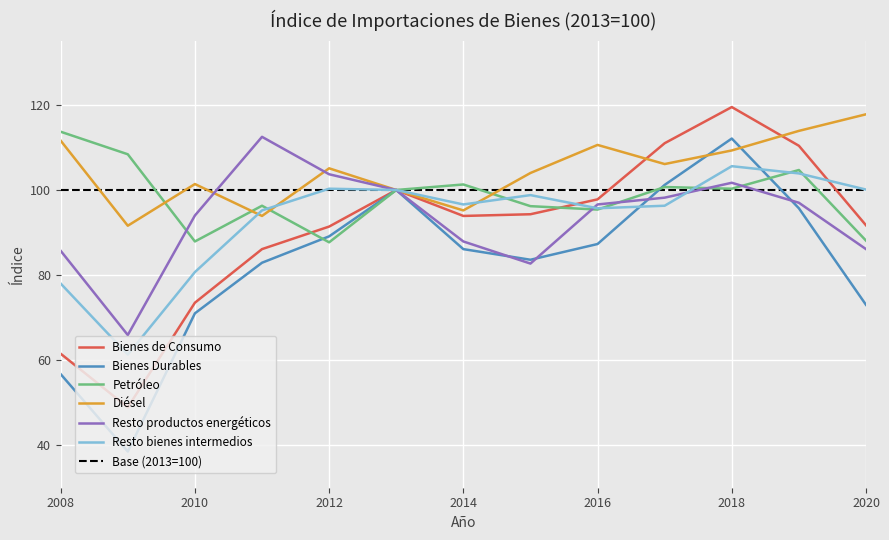

At how many categories does at least one series exceed 41?

13